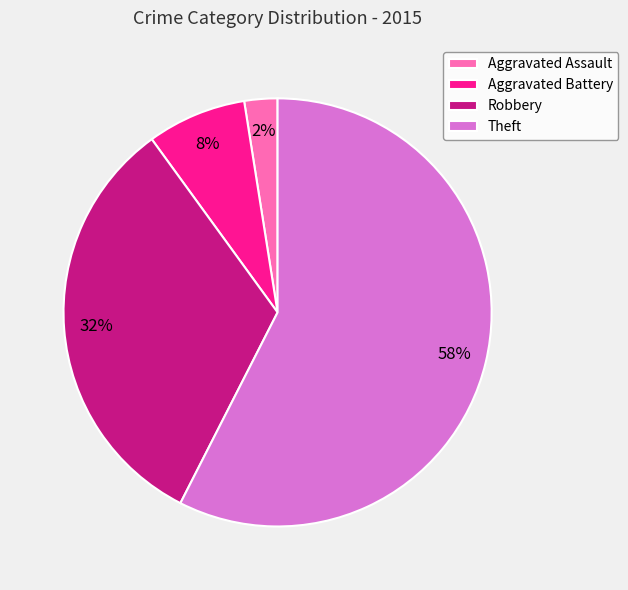

How many segments does this pie chart have?

4